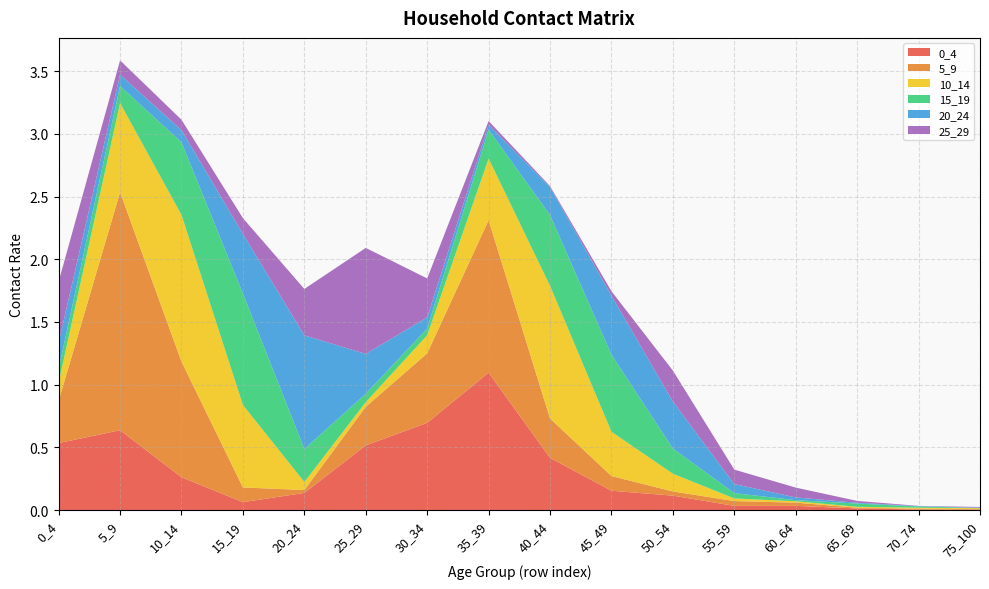

Reading right to left, what are all the values shown in this chart?

0_4: 0.0	0.0	0.0	0.0	0.0	0.1	0.2	0.4	1.1	0.7	0.5	0.1	0.1	0.3	0.6	0.5
5_9: 0.0	0.0	0.0	0.0	0.0	0.0	0.1	0.3	1.2	0.6	0.3	0.0	0.1	0.9	1.9	0.3
10_14: 0.0	0.0	0.0	0.0	0.0	0.1	0.4	1.1	0.5	0.1	0.0	0.1	0.7	1.2	0.7	0.1
15_19: 0.0	0.0	0.0	0.0	0.0	0.2	0.6	0.6	0.2	0.1	0.1	0.3	0.9	0.6	0.1	0.1
20_24: 0.0	0.0	0.0	0.0	0.1	0.4	0.5	0.2	0.0	0.1	0.3	0.9	0.5	0.1	0.1	0.2
25_29: 0.0	0.0	0.0	0.1	0.1	0.2	0.0	0.0	0.0	0.3	0.8	0.4	0.1	0.1	0.1	0.5